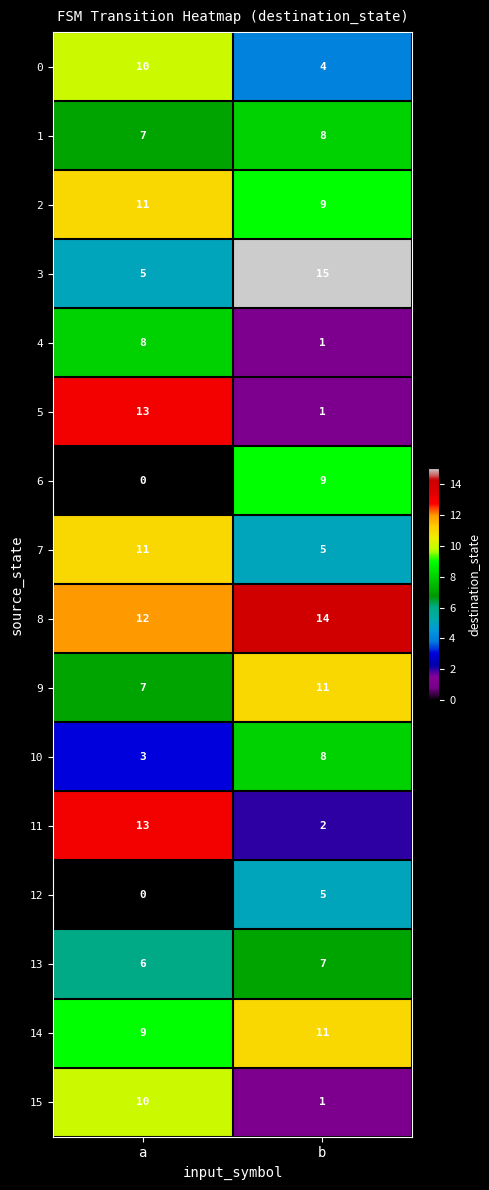

How many distinct data groups are displayed?

16